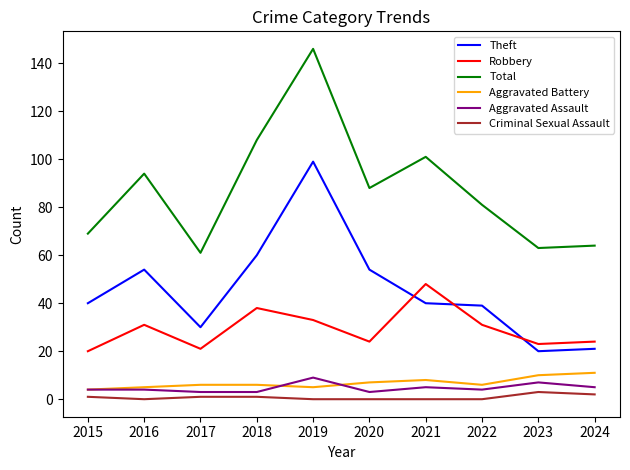

True or false: Criminal Sexual Assault and Robbery cross at least once.

False